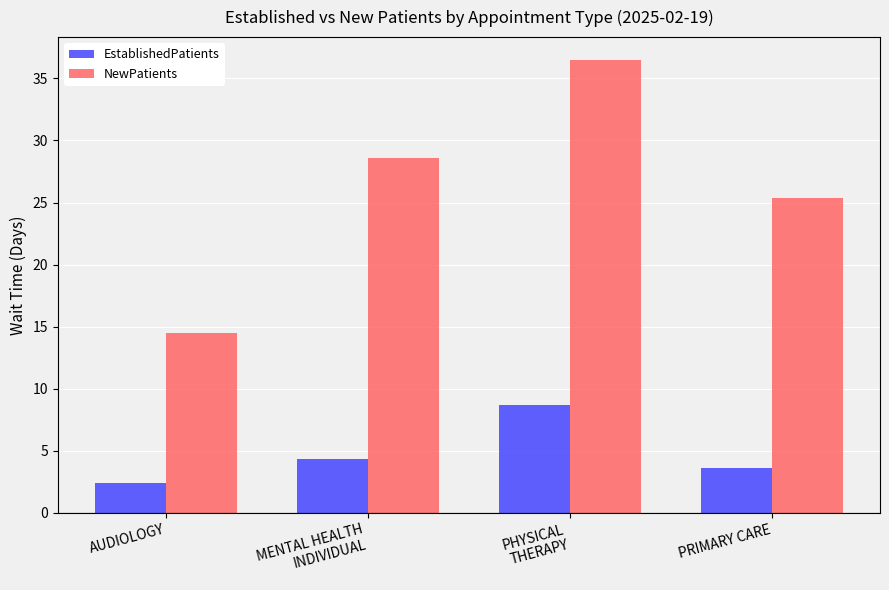

What is the smallest value displayed?

2.4